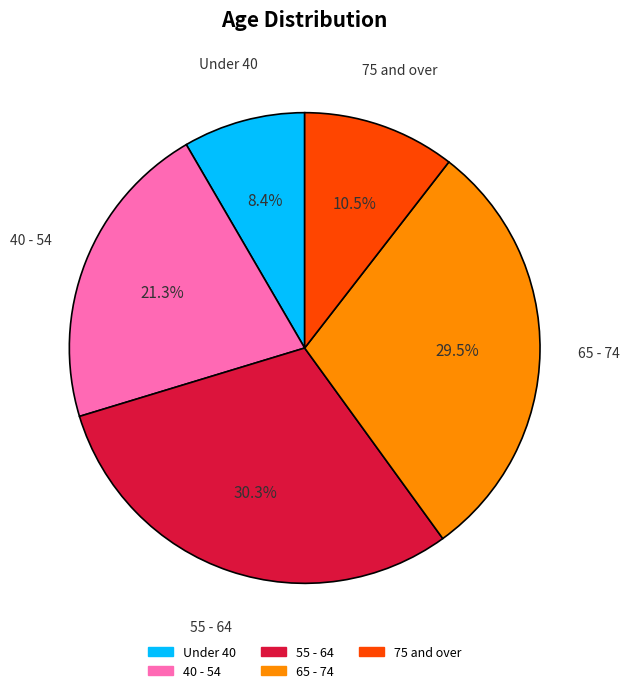

Does any single category account for the majority?

No